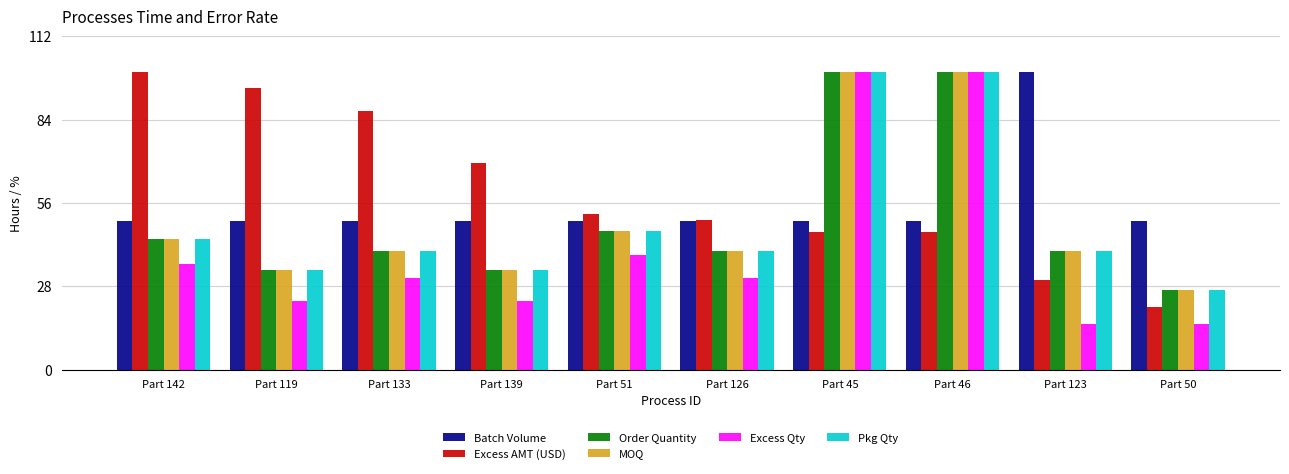

At how many categories does at least one series exceed 30?

10